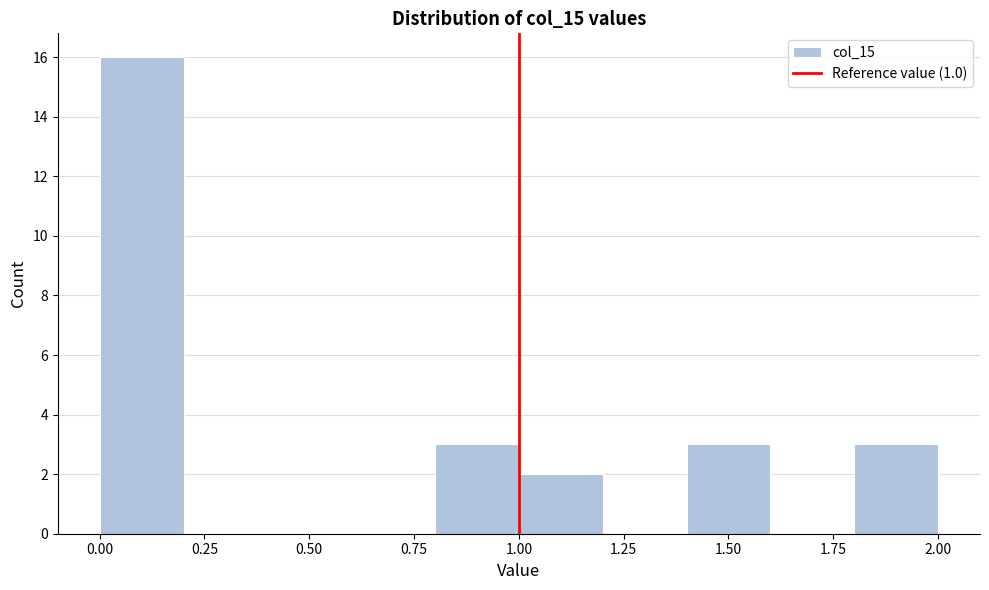

How tall is the bar that spans 0.8 to 1.0 on the x-axis? The values are not printed on the chart, so give them approximately, as read against the axis.

3